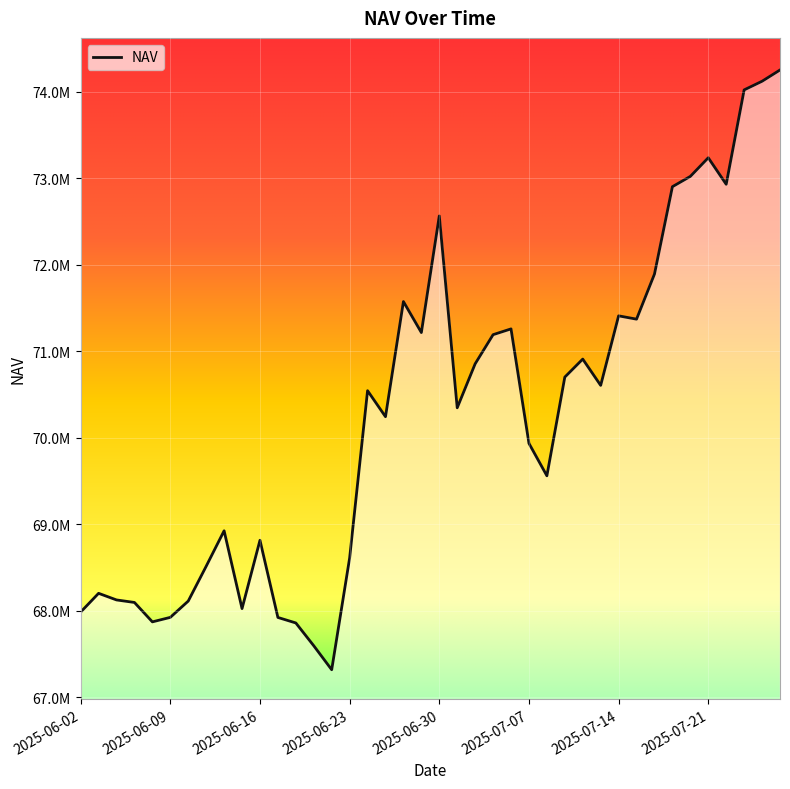

What is the smallest value displayed?

67317823.8